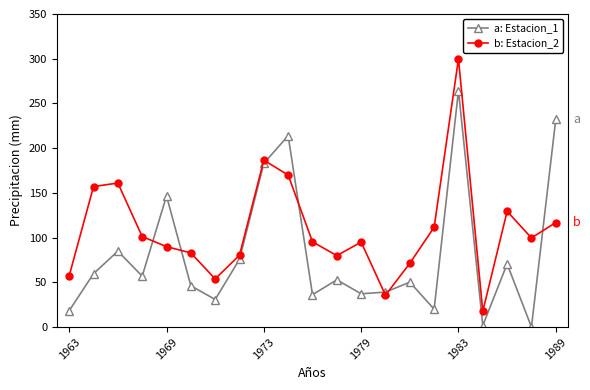

What are all the series names shown in the legend?

a: Estacion_1, b: Estacion_2